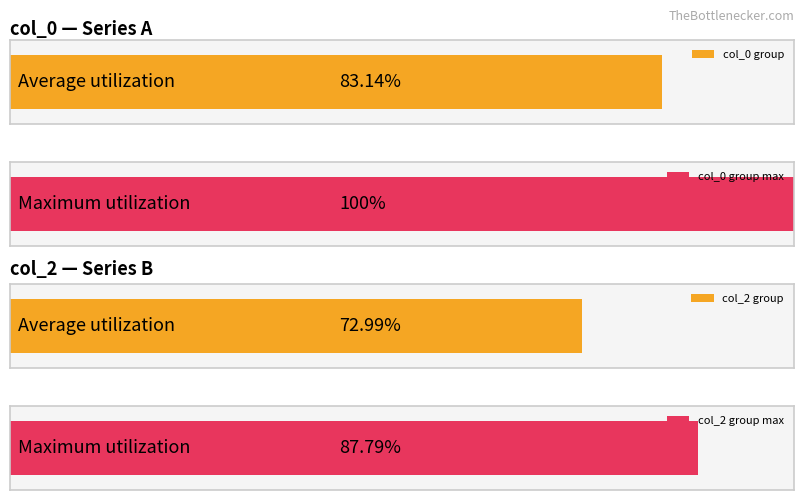

The value of col_0 at 22 is 385964268. True or false?

False